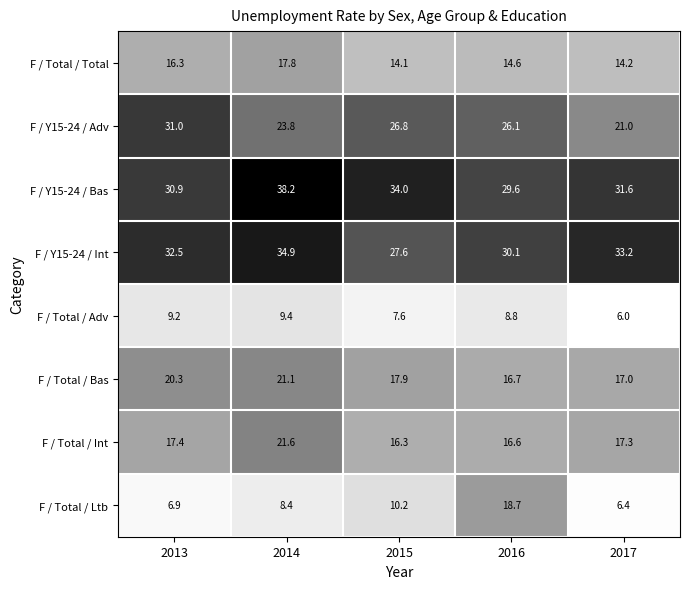

At which label does F / Total / Bas reach its minimum?

2016